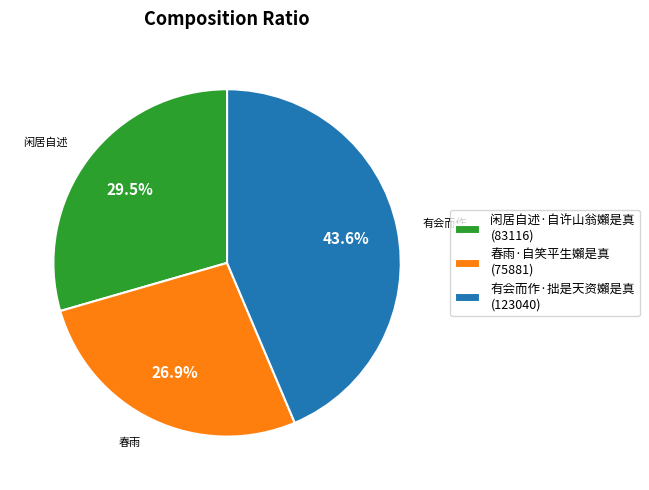

Is the sum of 有会而作·拙是天资嬾是真 and 春雨·自笑平生嬾是真 greater than half?

Yes